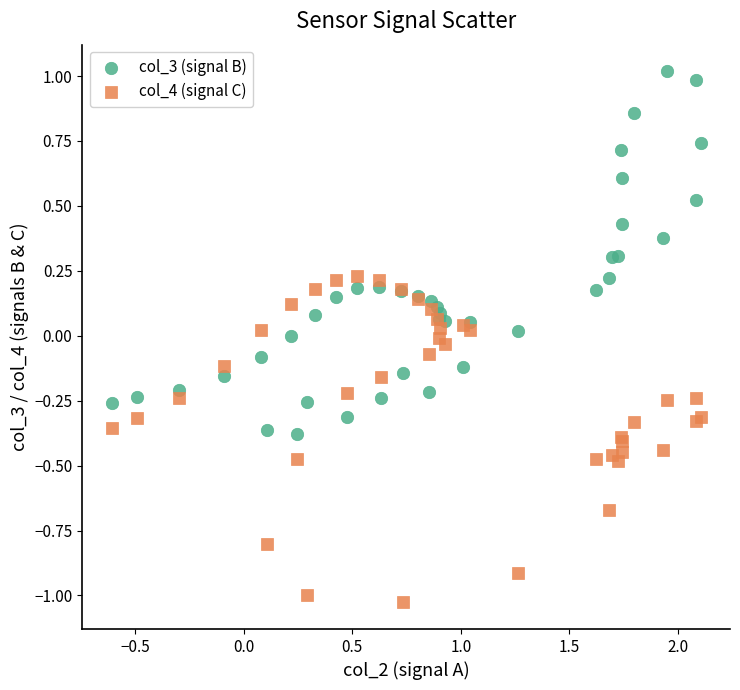

Which series contains the highest Y value?

col_3 (signal B)